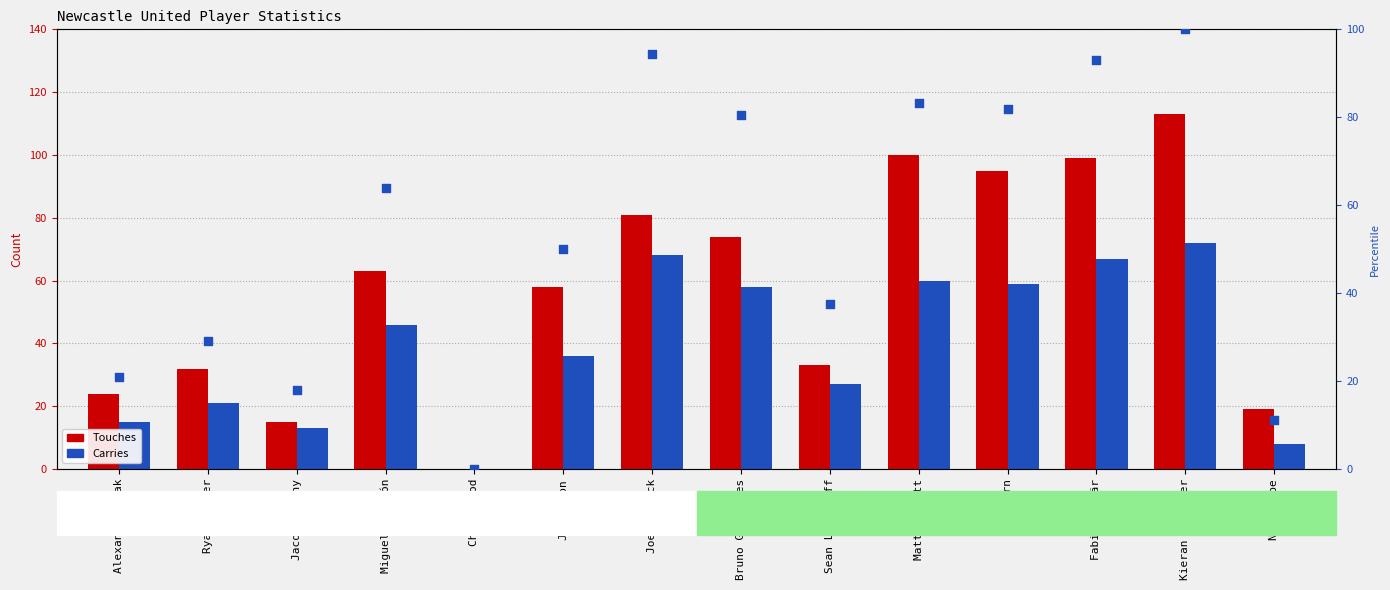

Which series has the widest spread of Y values?

Touches